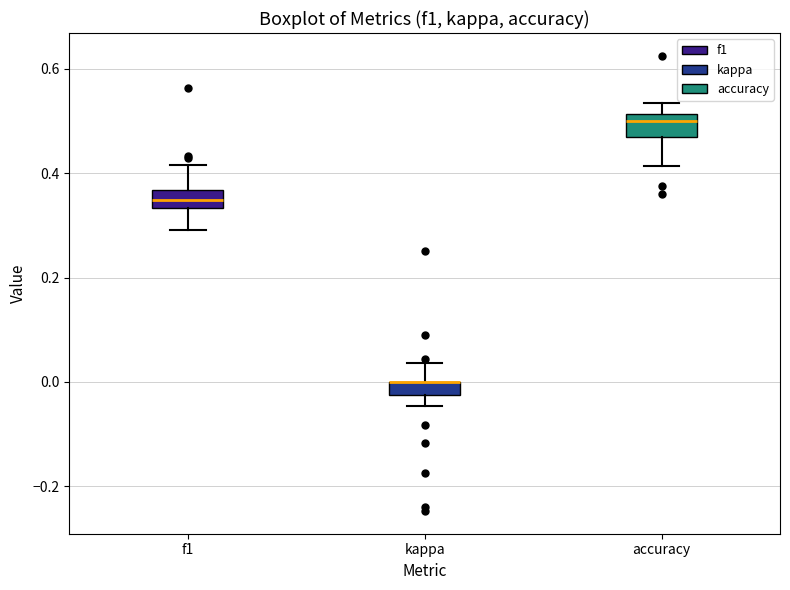

Where does the upper whisker of the box for f1 end on the y-axis? The values are not printed on the chart, so give them approximately, as read against the axis.

0.42